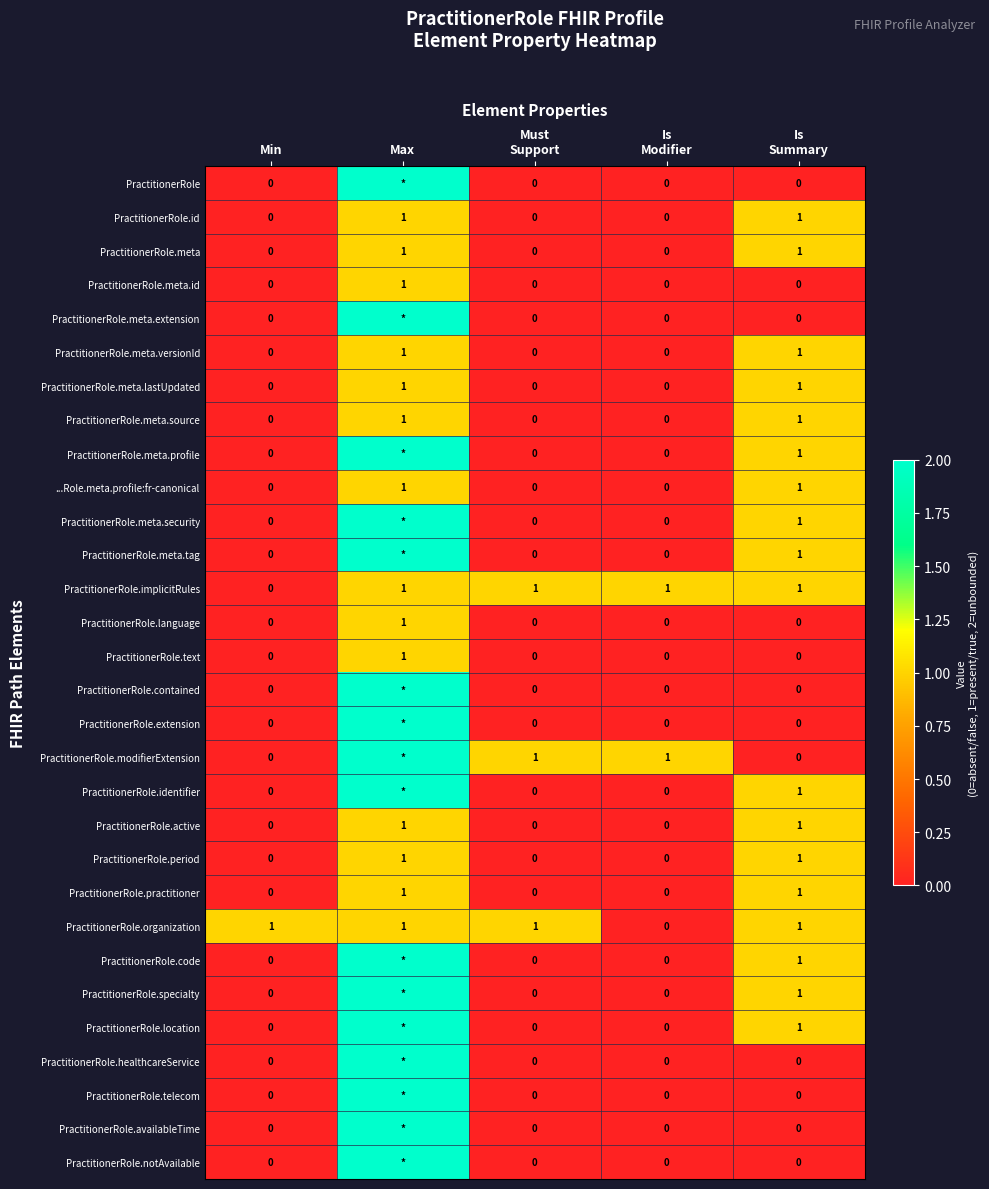

Count the PractitionerRole.id values in the range 0 to 1.

5